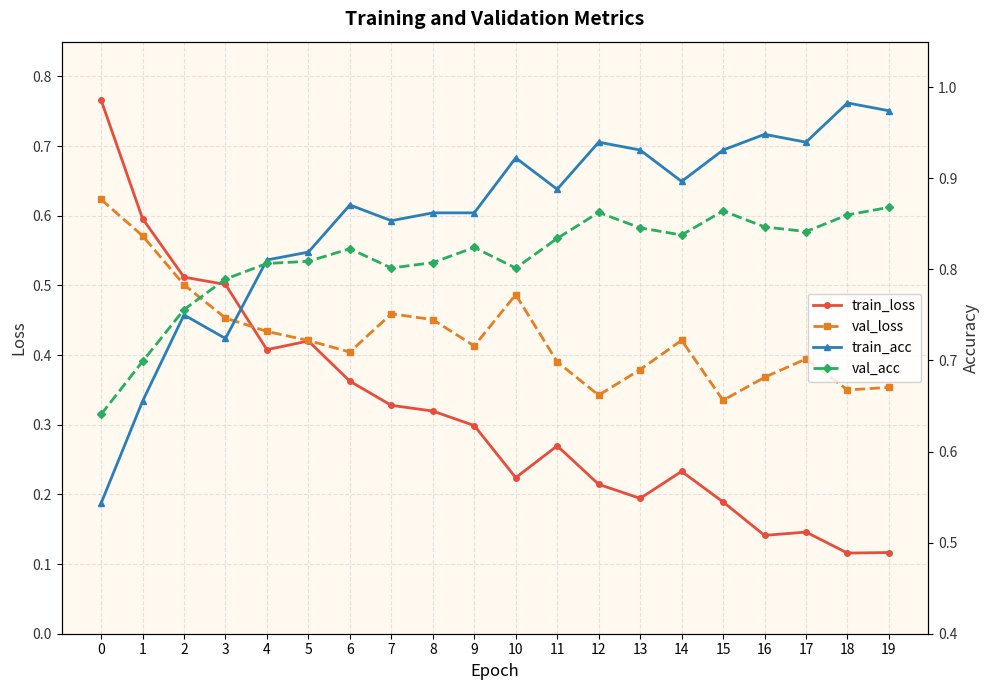

Is the value of train_acc at 8 greater than the value of train_loss at 11?

Yes